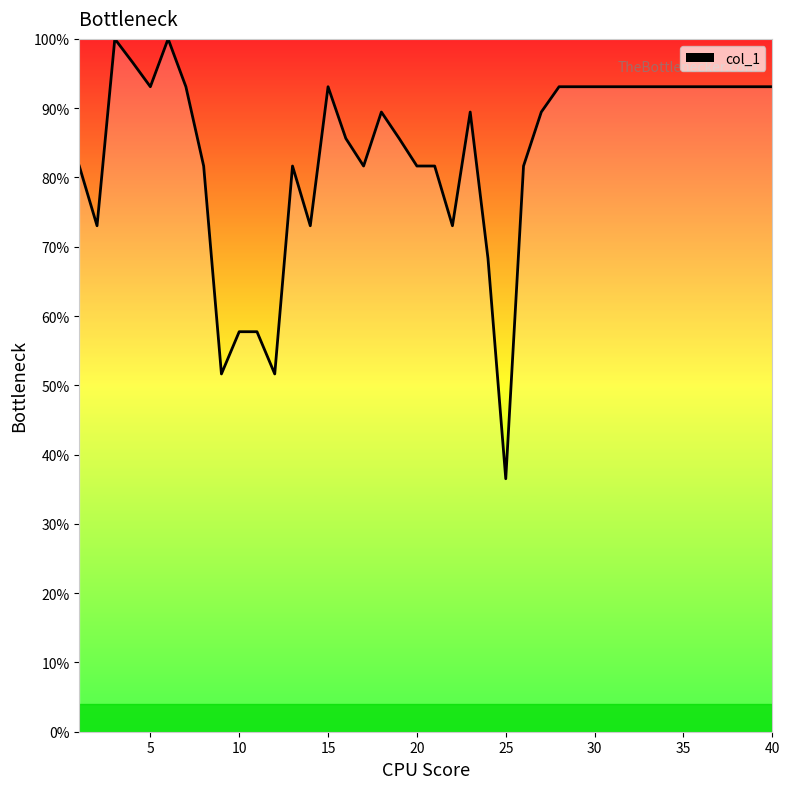

What is the smallest value displayed?

36.5